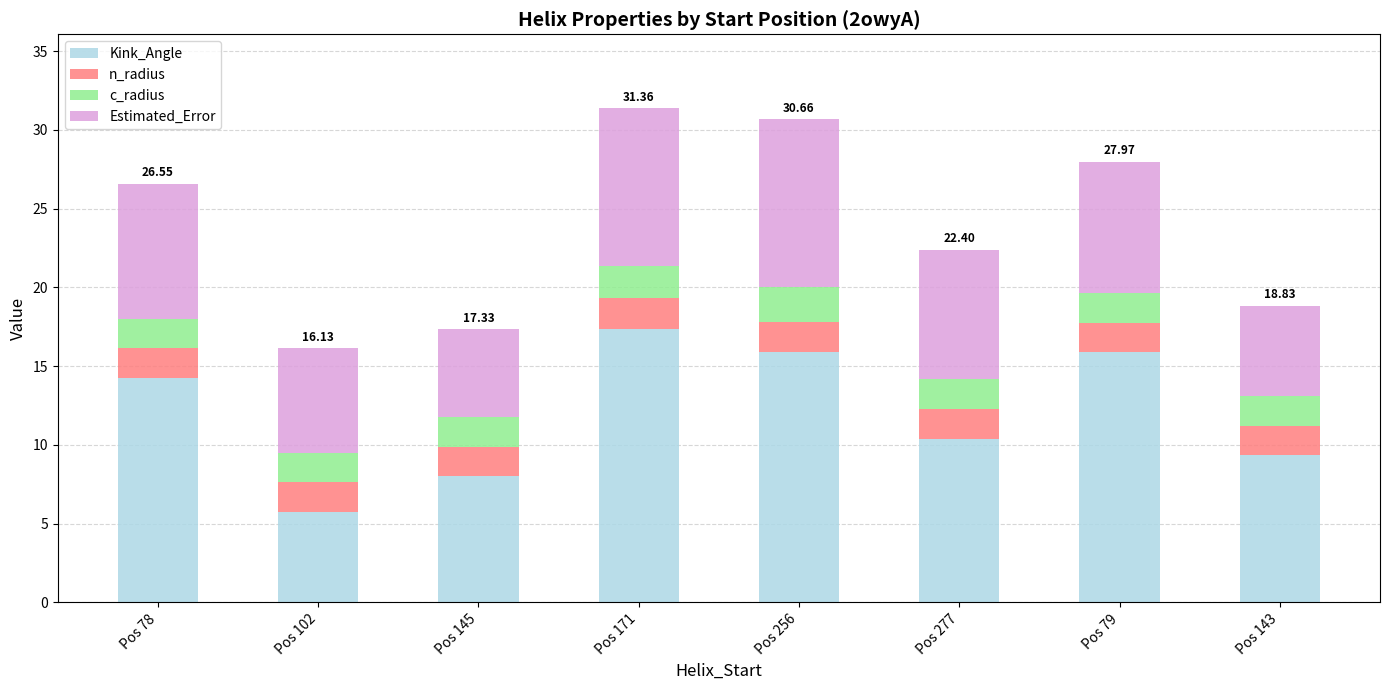

What are all the series names shown in the legend?

Kink_Angle, n_radius, c_radius, Estimated_Error